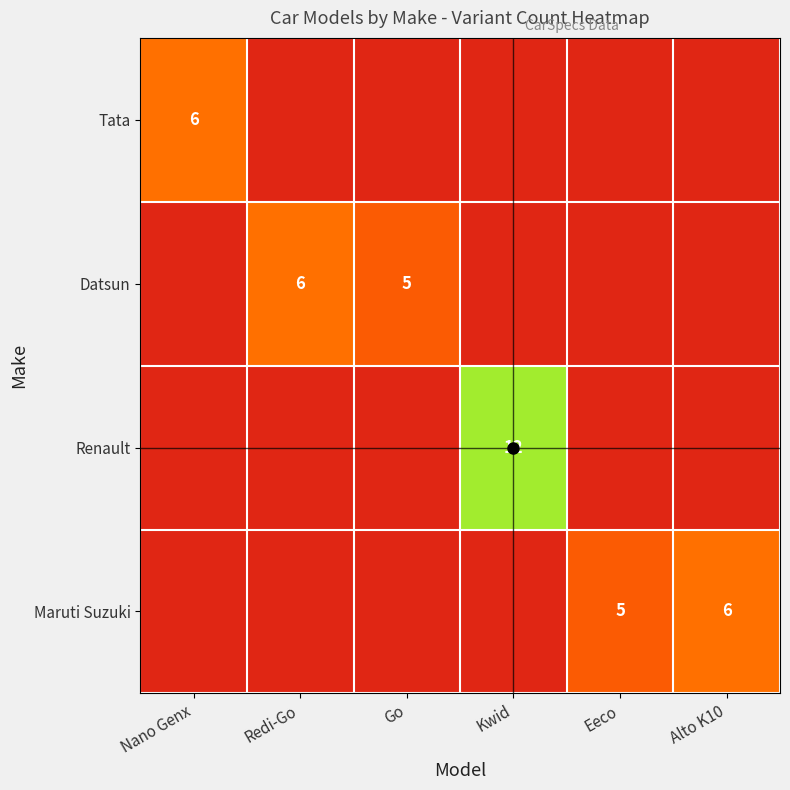

Rank the series by their maximum value, from lowest to highest.

Tata, Datsun, Renault, Maruti Suzuki